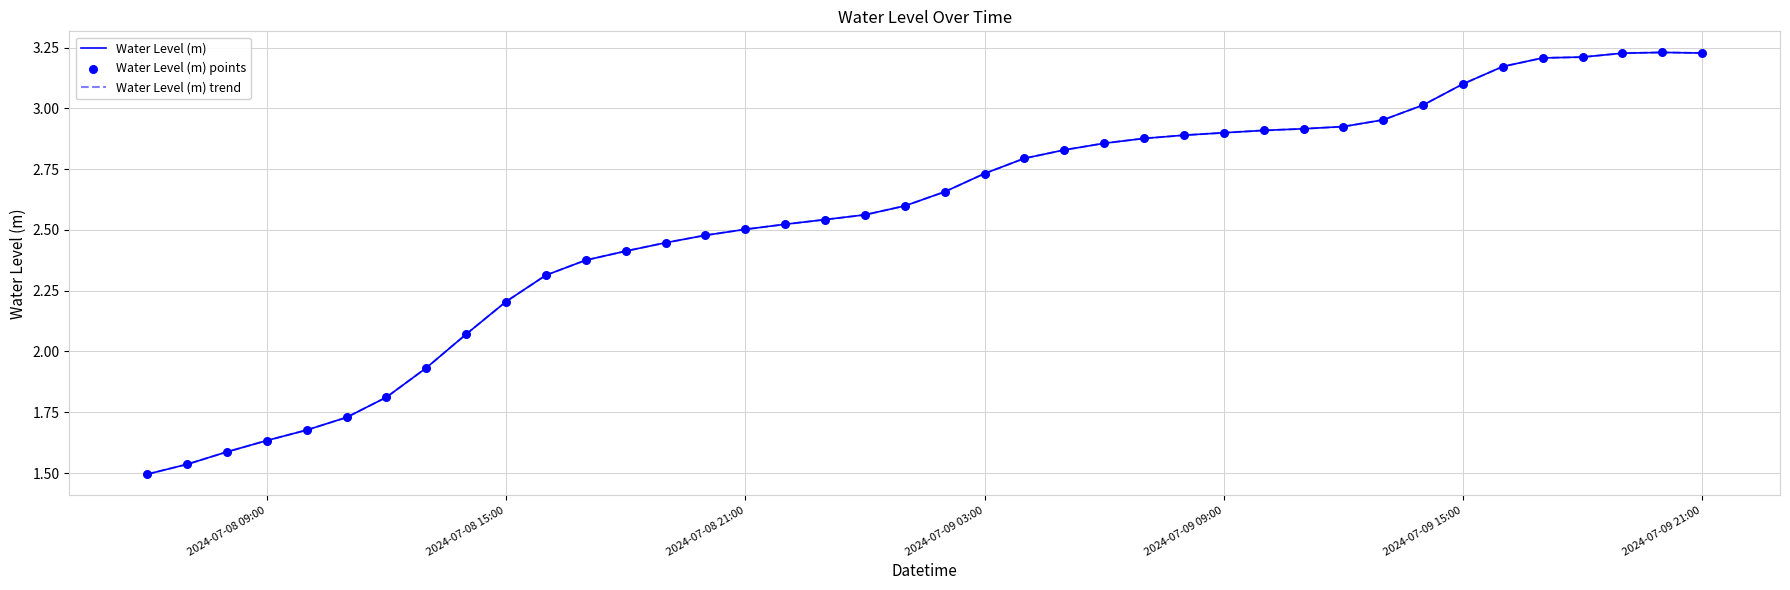

At how many categories does at least one series exceed 2?

32